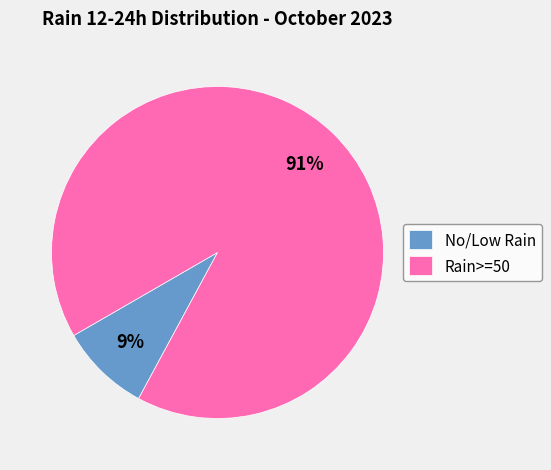

Which has a higher value, Rain>=50 or No/Low Rain?

Rain>=50